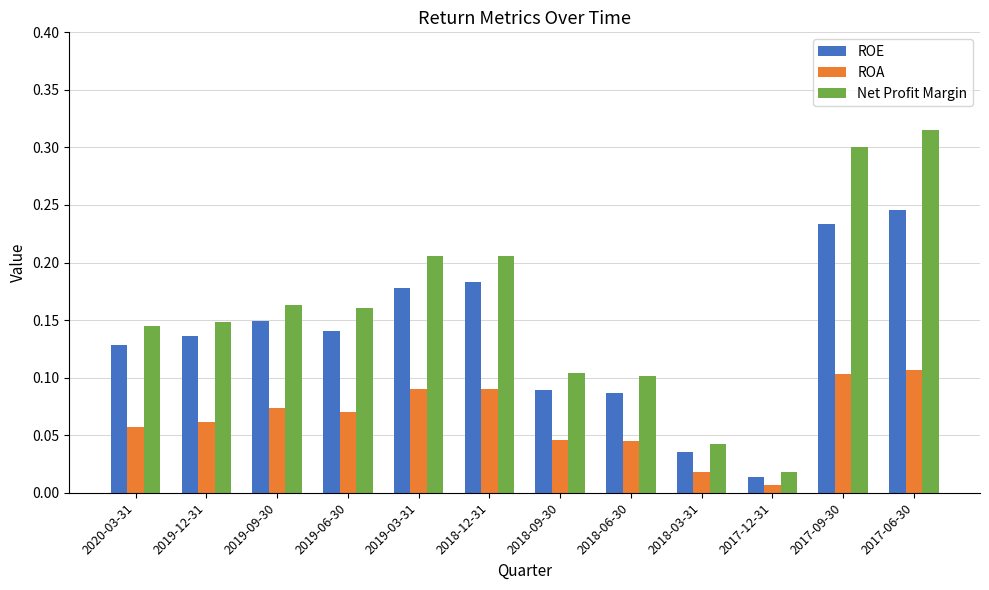

The value of ROA at 2019-12-31 is 0.1. True or false?

True